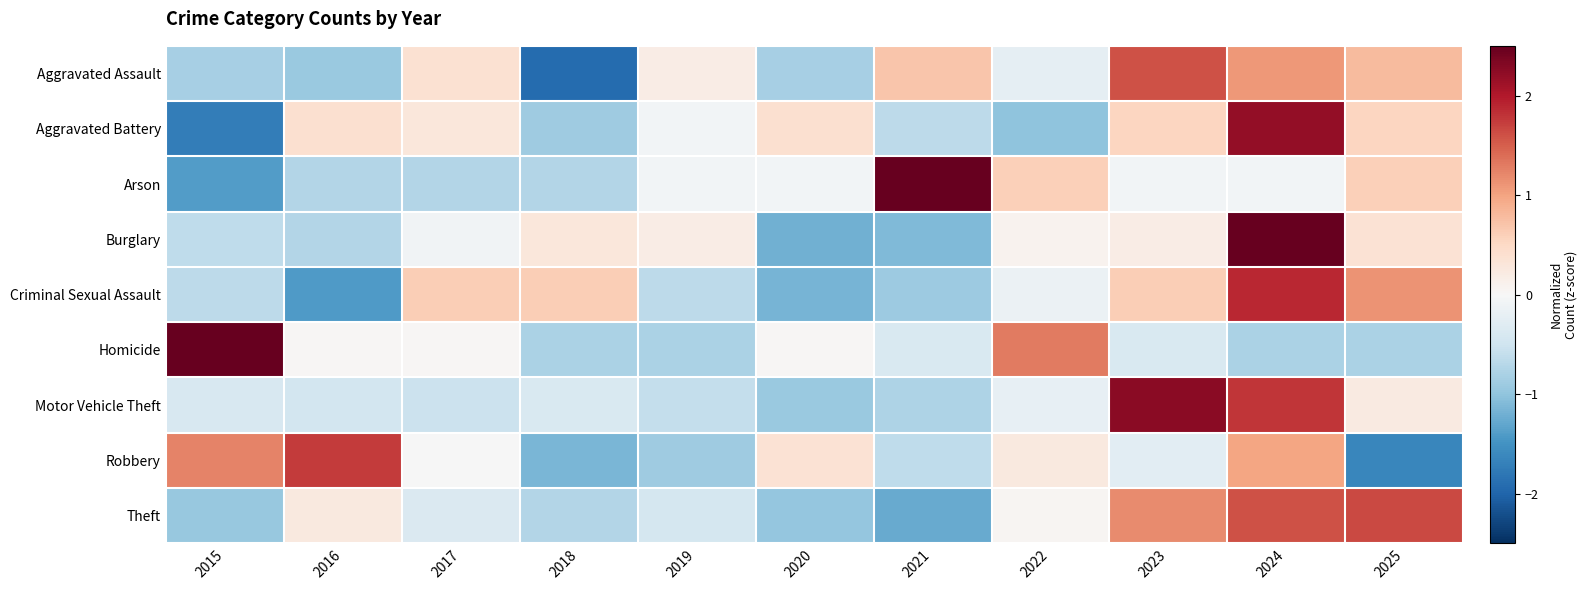

At 2021, list the series in order from smallest to largest.

Theft, Burglary, Criminal Sexual Assault, Motor Vehicle Theft, Aggravated Battery, Robbery, Homicide, Aggravated Assault, Arson